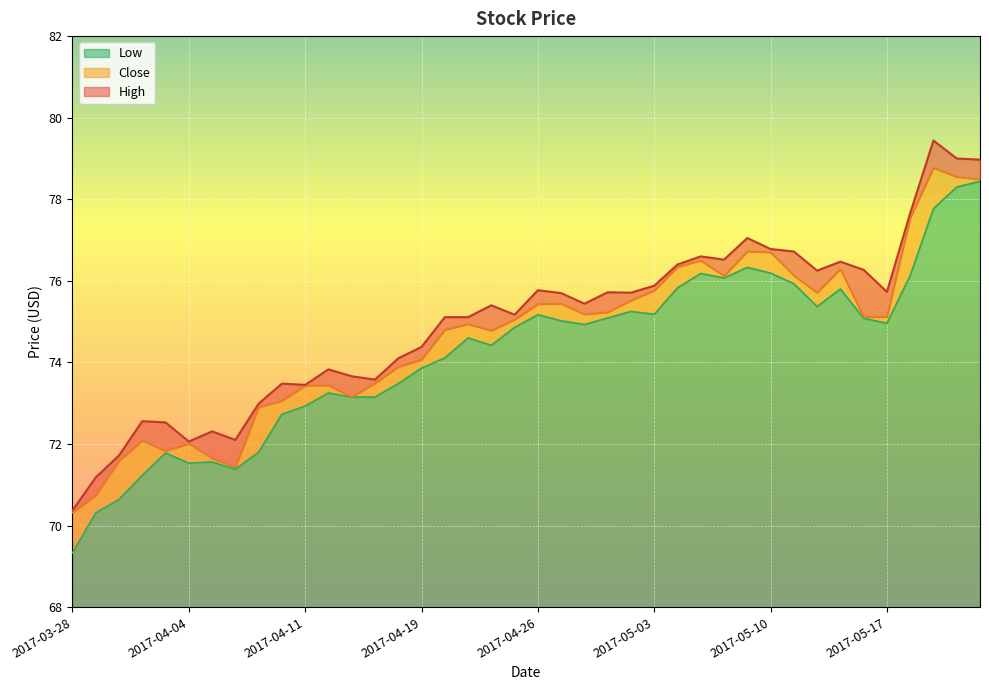

Is it true that Close equals 74.1 at 2017-04-19?

True